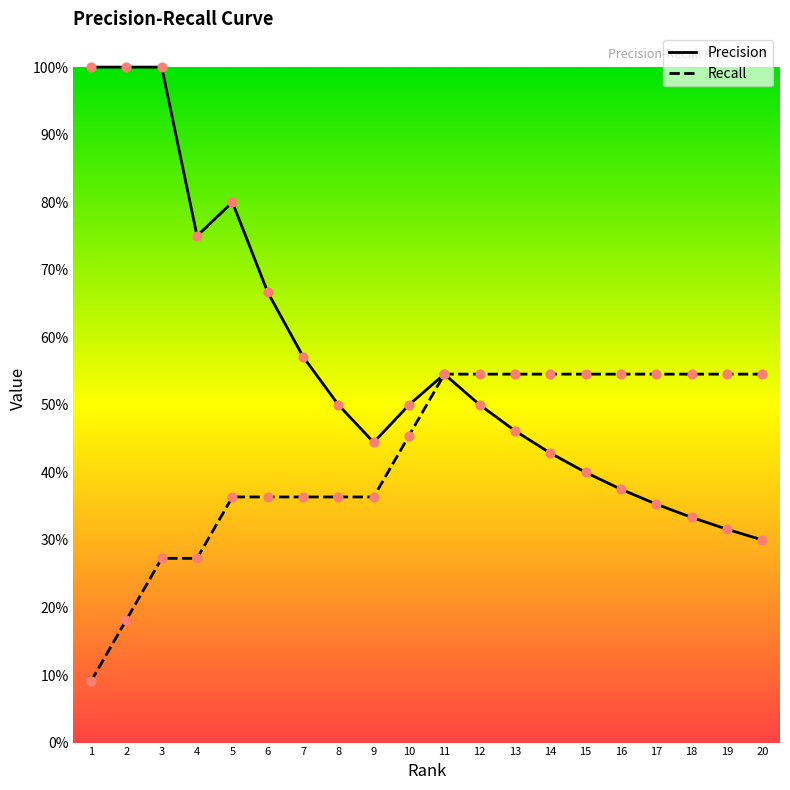

Which series contains the lowest Y value?

Recall